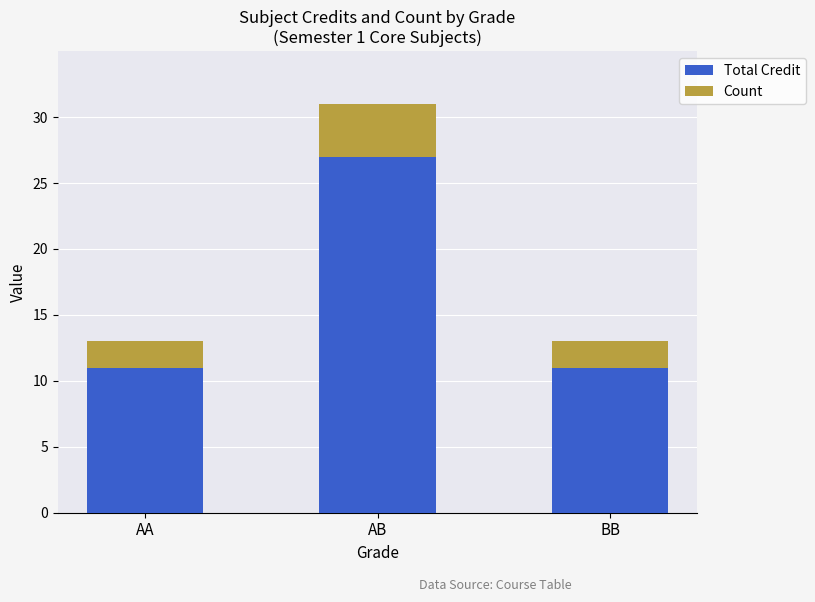

What is the lowest value of the Total Credit series?

11